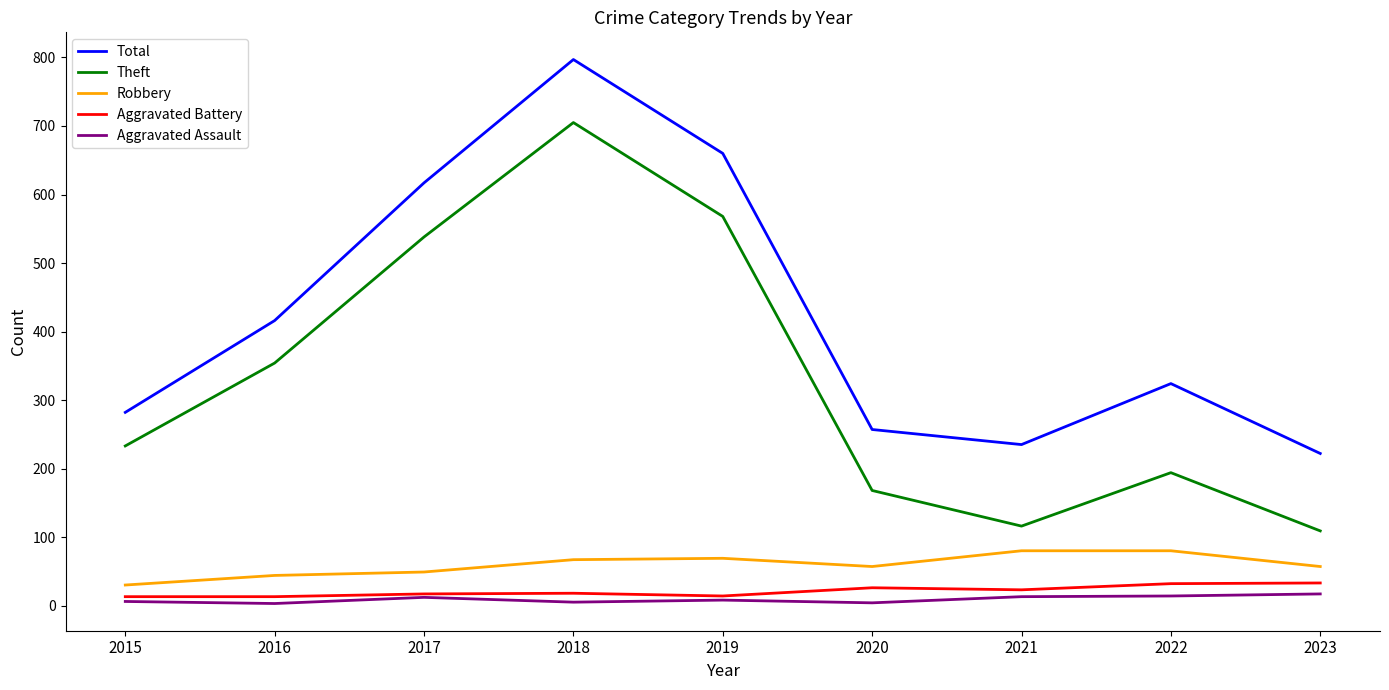

True or false: Robbery and Total cross at least once.

False